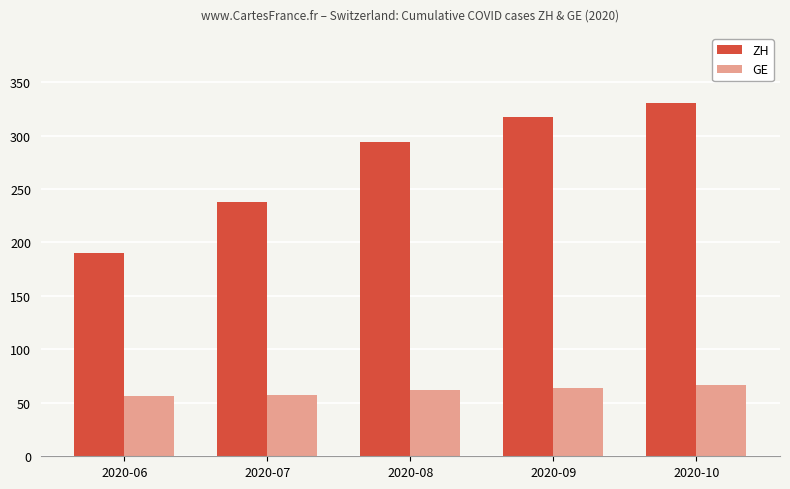

Does the chart contain stacked bars?

No